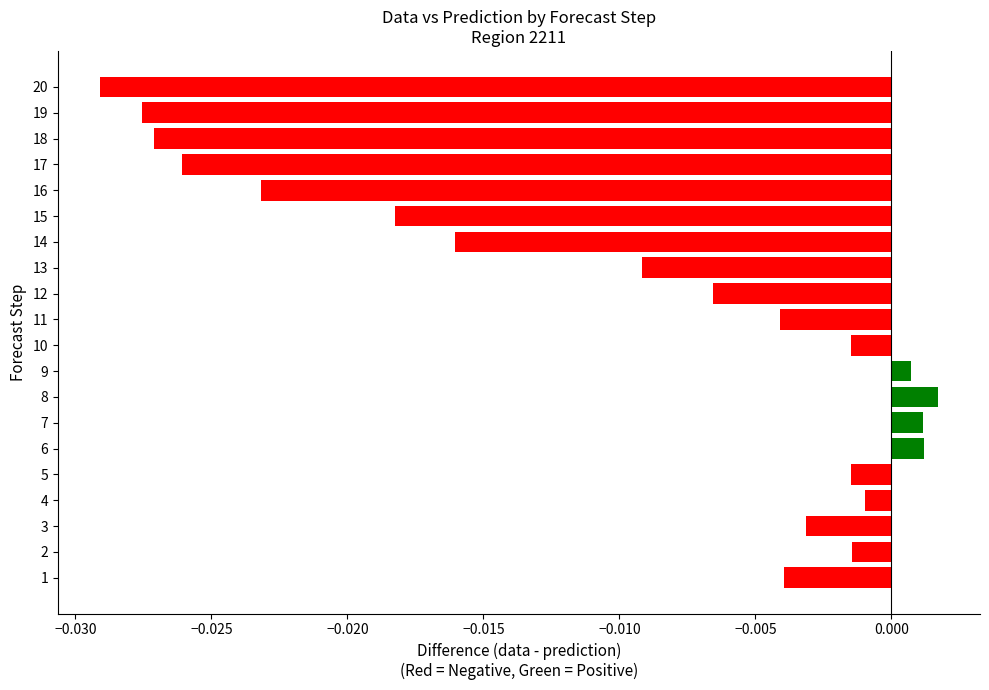

Between 6 and 1, which is larger?

6